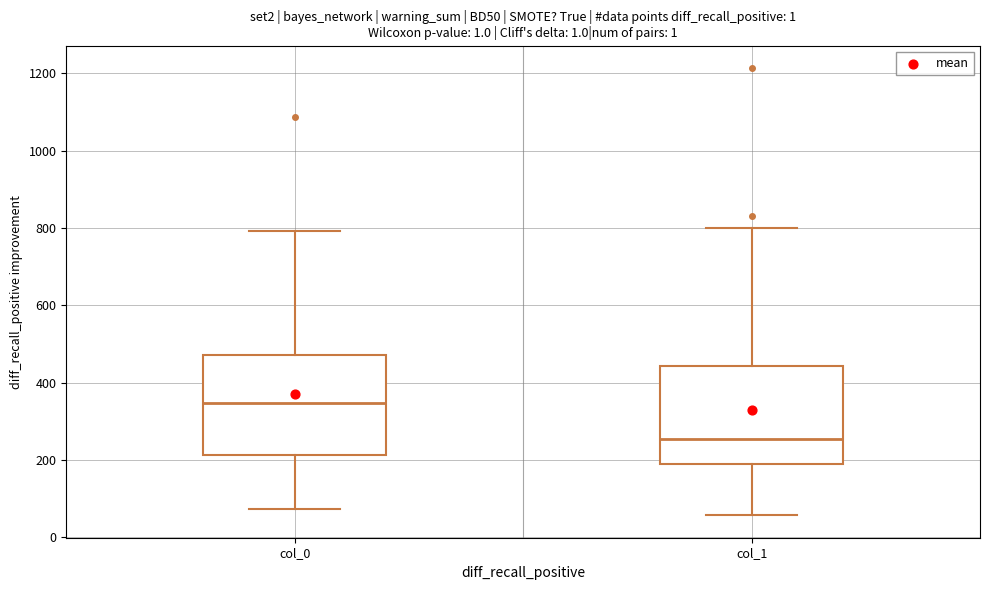

Reading left to right, transcribe this box plot: for each box, give where its median line is, the range the box spans, and where its two whiskers end, as read against the y-axis. The values are not printed on the chart, so give them approximately, as read against the axis.

col_0: median 340, box 220 to 480, whiskers 80 to 800
col_1: median 260, box 180 to 440, whiskers 60 to 800